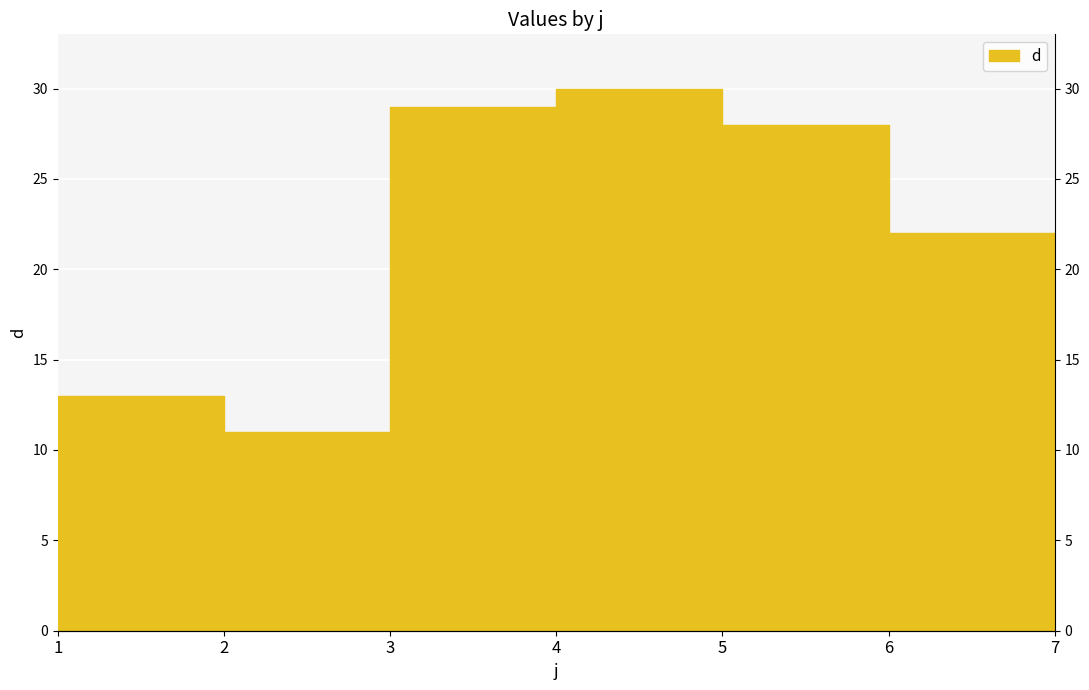

True or false: there are more than 0 points higher than both neighbors.

True